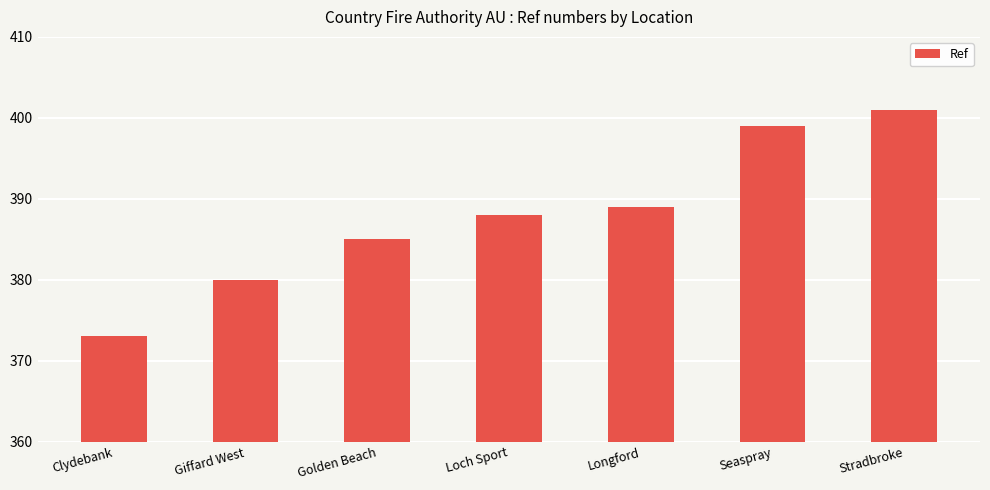

Reading right to left, list all the values displayed in this chart.

Stradbroke=401	Seaspray=399	Longford=389	Loch Sport=388	Golden Beach=385	Giffard West=380	Clydebank=373